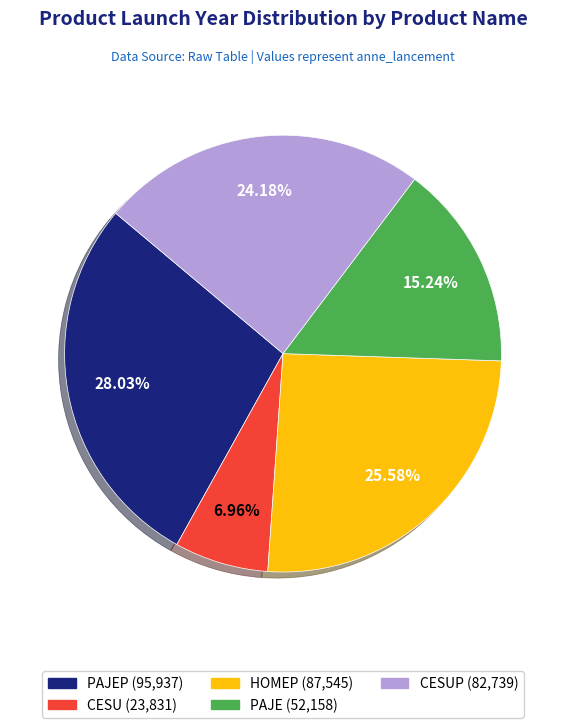

Does any single category account for the majority?

No